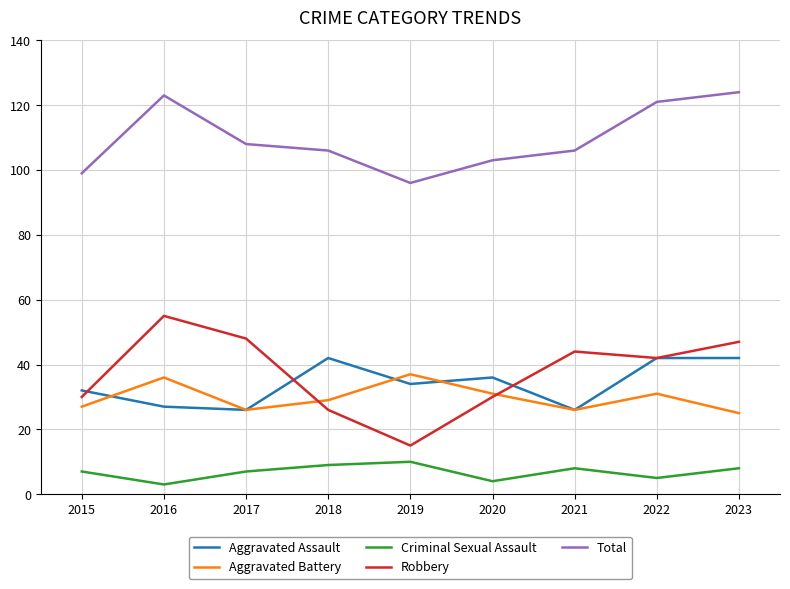

What is the total value across all series at 2016?

244